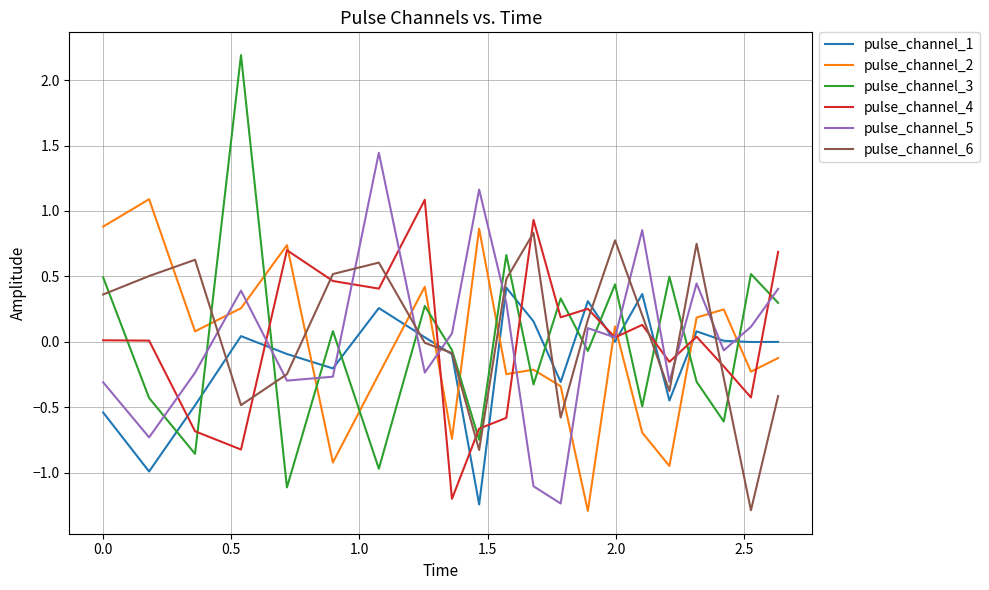

What is the maximum value for pulse_channel_4?

1.1